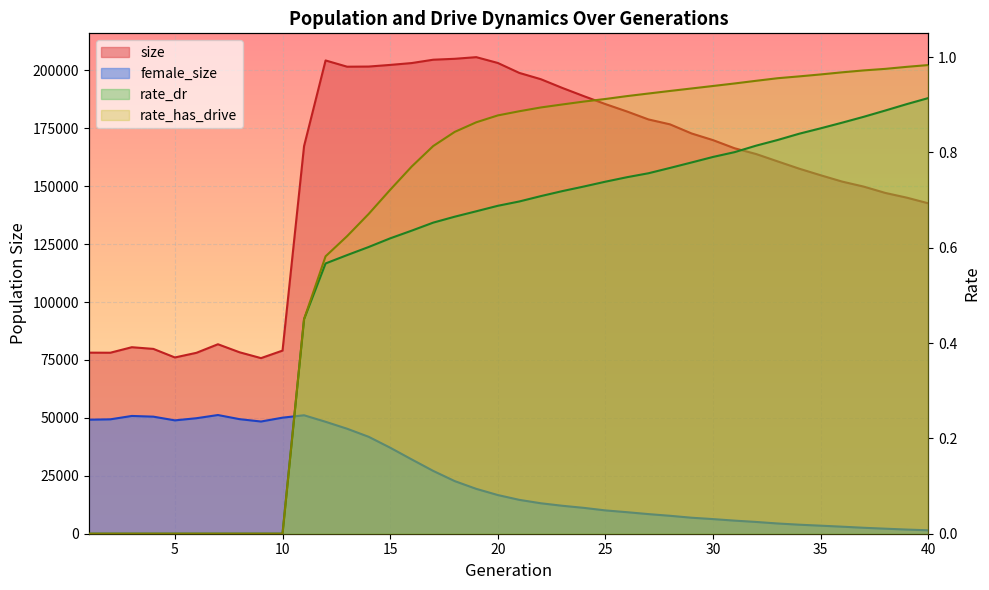

Reading left to right, extract all data points from this chart.

size: 1=78146.0	2=78114.0	3=80493.0	4=79768.0	5=76071.0	6=78077.0	7=81774.0	8=78320.0	9=75787.0	10=79033.0	11=167281.0	12=204254.0	13=201557.0	14=201620.0	15=202326.0	16=203130.0	17=204572.0	18=204970.0	19=205673.0	20=203169.0	21=198872.0	22=196158.0	23=192381.0	24=188833.0	25=185417.0	26=182232.0	27=178792.0	28=176673.0	29=172748.0	30=169859.0	31=166354.0	32=163866.0	33=160687.0	34=157546.0	35=154697.0	36=151959.0	37=149800.0	38=147079.0	39=145034.0	40=142592.0
female_size: 1=49213.0	2=49371.0	3=50825.0	4=50524.0	5=48921.0	6=49847.0	7=51226.0	8=49450.0	9=48425.0	10=50088.0	11=51120.0	12=48312.0	13=45309.0	14=41833.0	15=37128.0	16=32068.0	17=27107.0	18=22705.0	19=19362.0	20=16696.0	21=14615.0	22=13143.0	23=12060.0	24=11155.0	25=10062.0	26=9292.0	27=8466.0	28=7739.0	29=6905.0	30=6314.0	31=5652.0	32=5082.0	33=4419.0	34=3898.0	35=3470.0	36=3036.0	37=2567.0	38=2173.0	39=1795.0	40=1484.0
rate_dr: 1=0.0	2=0.0	3=0.0	4=0.0	5=0.0	6=0.0	7=0.0	8=0.0	9=0.0	10=0.0	11=0.5	12=0.6	13=0.6	14=0.6	15=0.6	16=0.6	17=0.7	18=0.7	19=0.7	20=0.7	21=0.7	22=0.7	23=0.7	24=0.7	25=0.7	26=0.7	27=0.8	28=0.8	29=0.8	30=0.8	31=0.8	32=0.8	33=0.8	34=0.8	35=0.9	36=0.9	37=0.9	38=0.9	39=0.9	40=0.9
rate_has_drive: 1=0.0	2=0.0	3=0.0	4=0.0	5=0.0	6=0.0	7=0.0	8=0.0	9=0.0	10=0.0	11=0.5	12=0.6	13=0.6	14=0.7	15=0.7	16=0.8	17=0.8	18=0.8	19=0.9	20=0.9	21=0.9	22=0.9	23=0.9	24=0.9	25=0.9	26=0.9	27=0.9	28=0.9	29=0.9	30=0.9	31=0.9	32=1.0	33=1.0	34=1.0	35=1.0	36=1.0	37=1.0	38=1.0	39=1.0	40=1.0